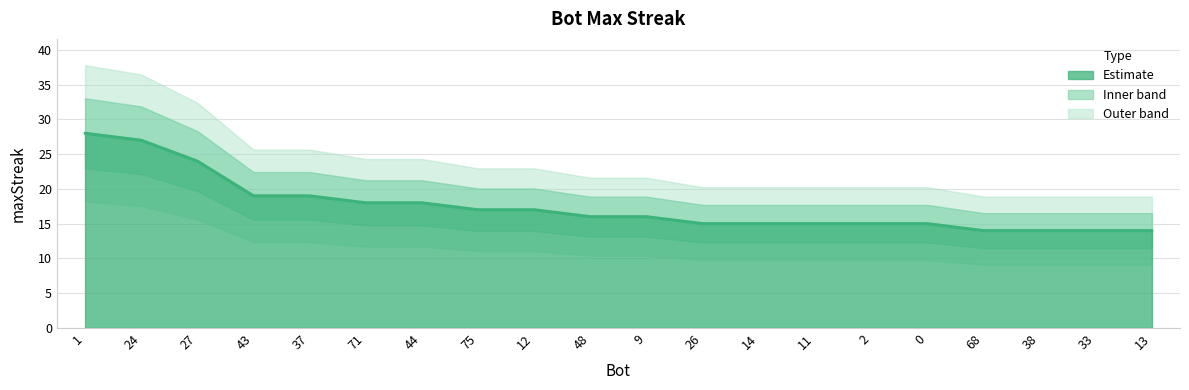

What is the greatest value displayed?

28